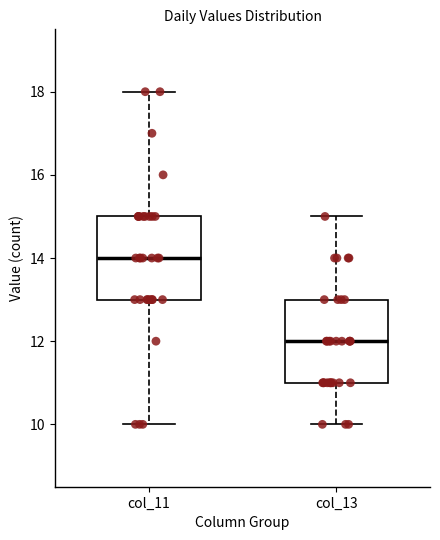

Where does the median line of the box for col_13 sit on the y-axis? The values are not printed on the chart, so give them approximately, as read against the axis.

12